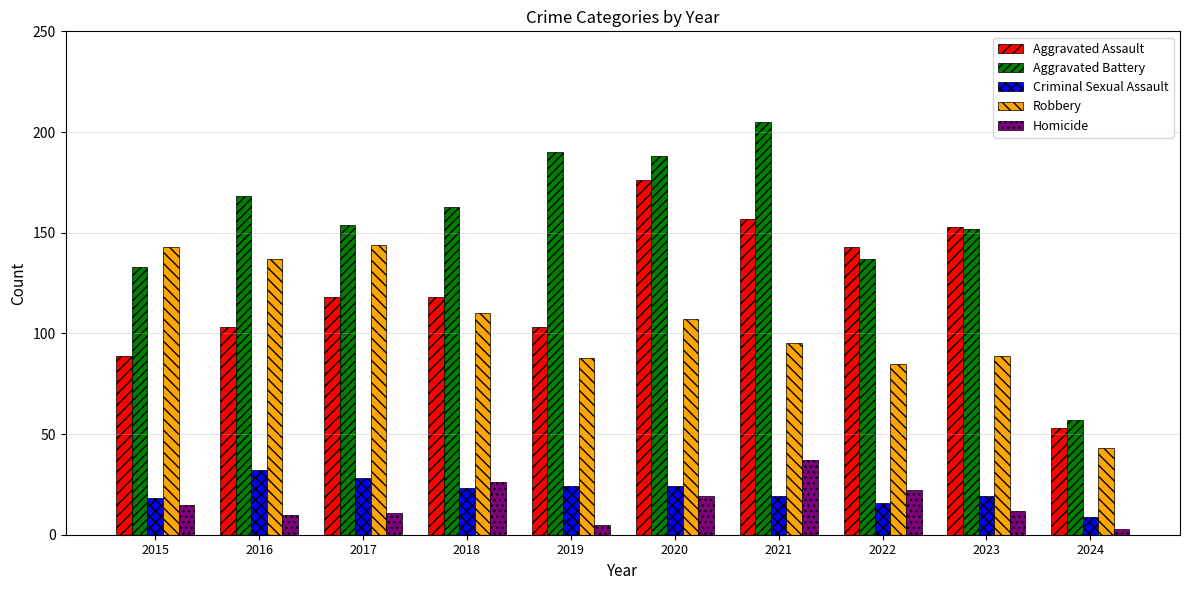

How many bars are there in total?

50